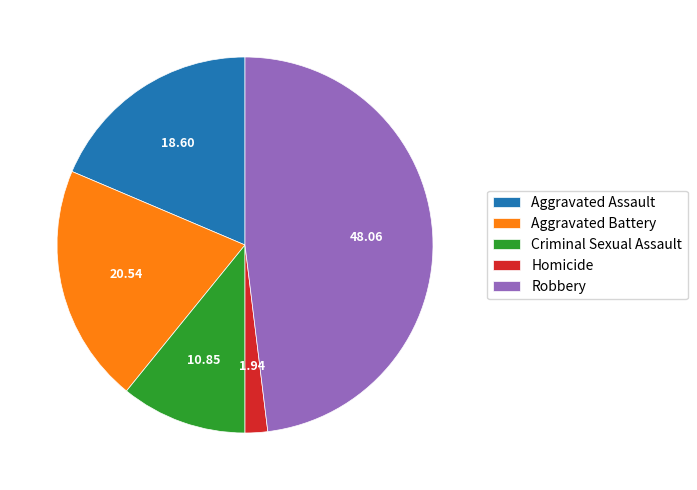

Rank the categories by value from lowest to highest.

Homicide, Criminal Sexual Assault, Aggravated Assault, Aggravated Battery, Robbery